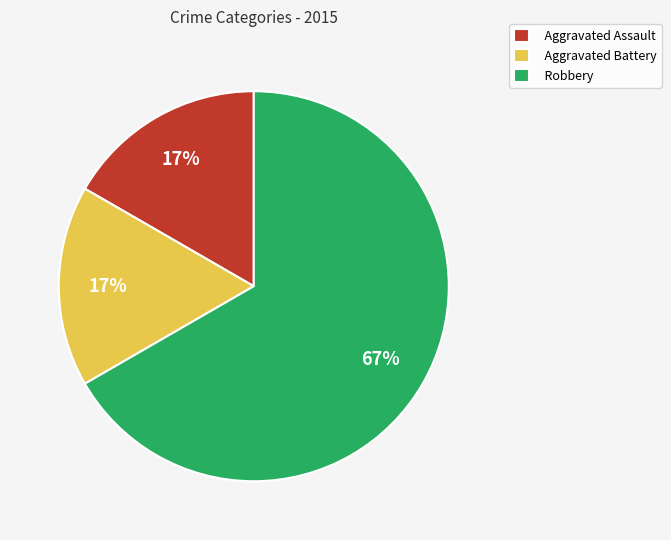

How many slices are in this pie chart?

3